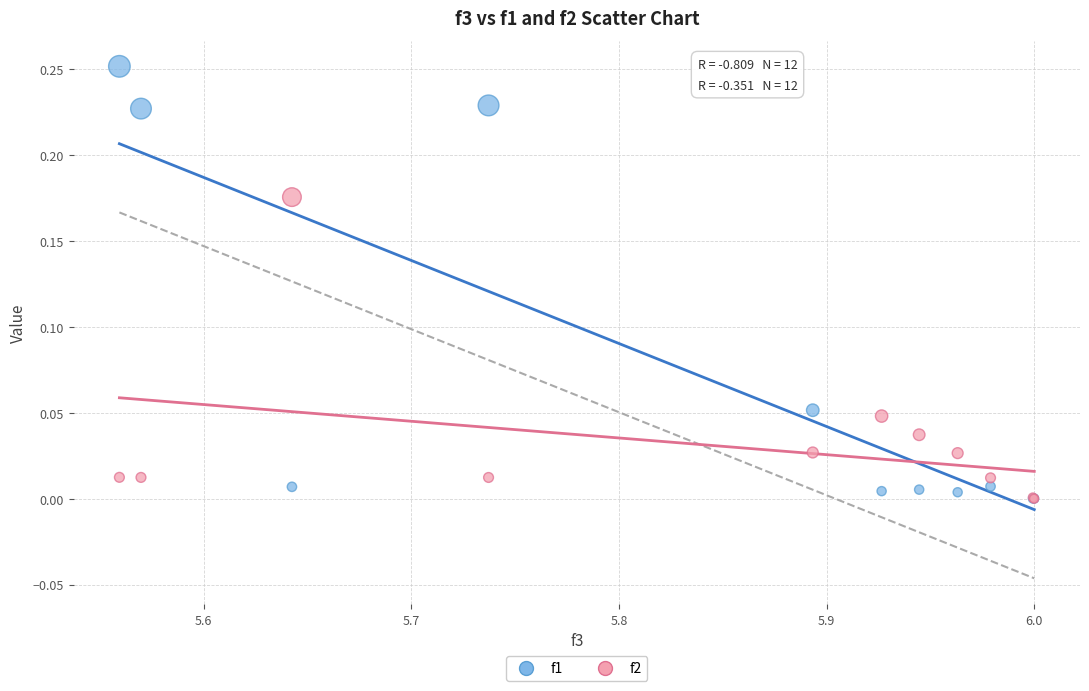

What are all the series names shown in the legend?

f1, f2